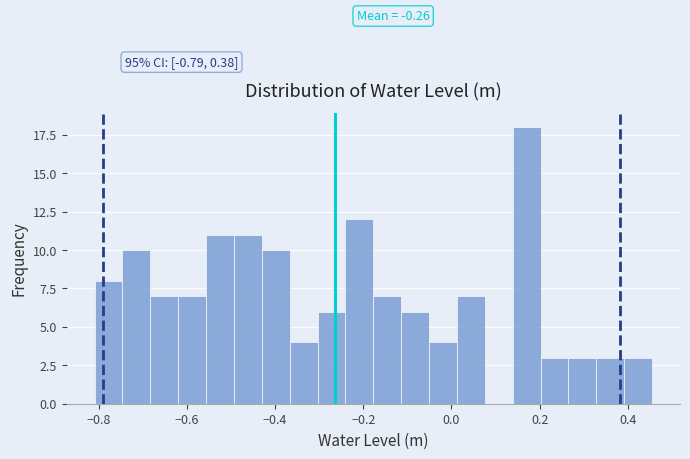

Around what value on the x-axis is the tallest bar? Give the approximate position of its centre, as read against the axis.

0.18